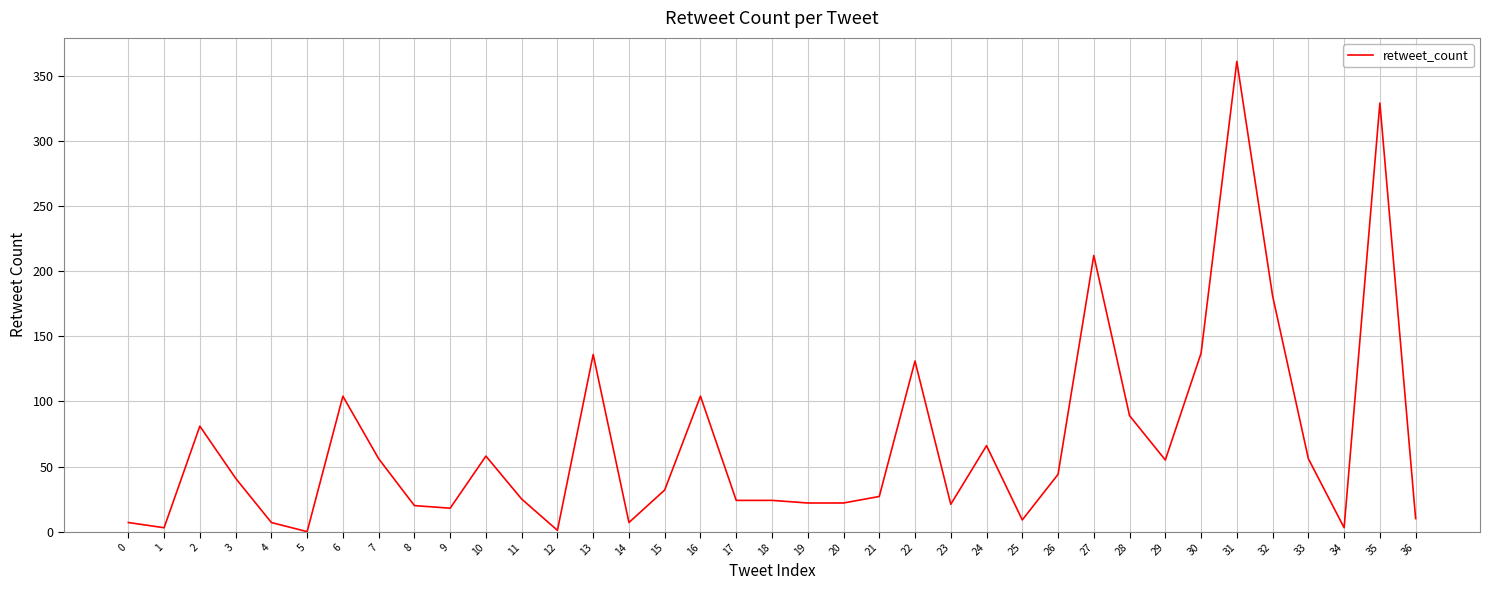

At which category does the data reach its first local peak?

2